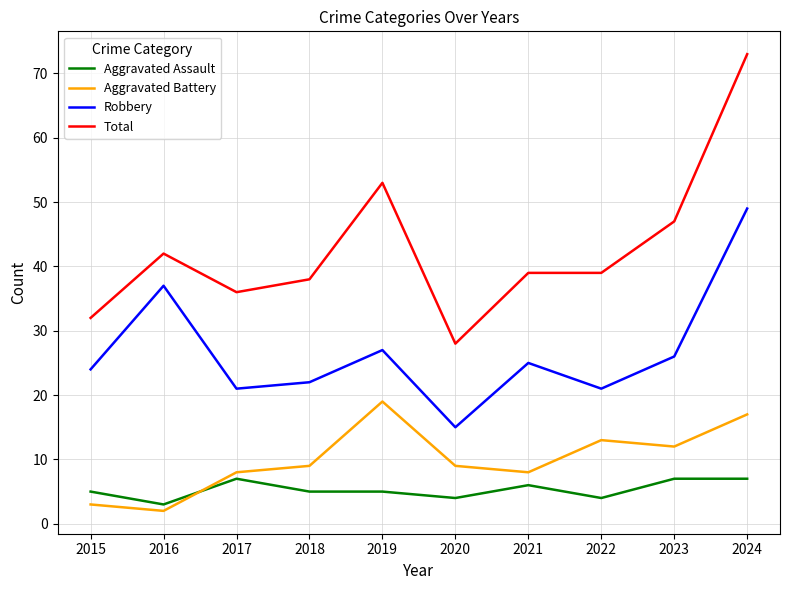

True or false: Total and Aggravated Assault intersect in this chart.

False